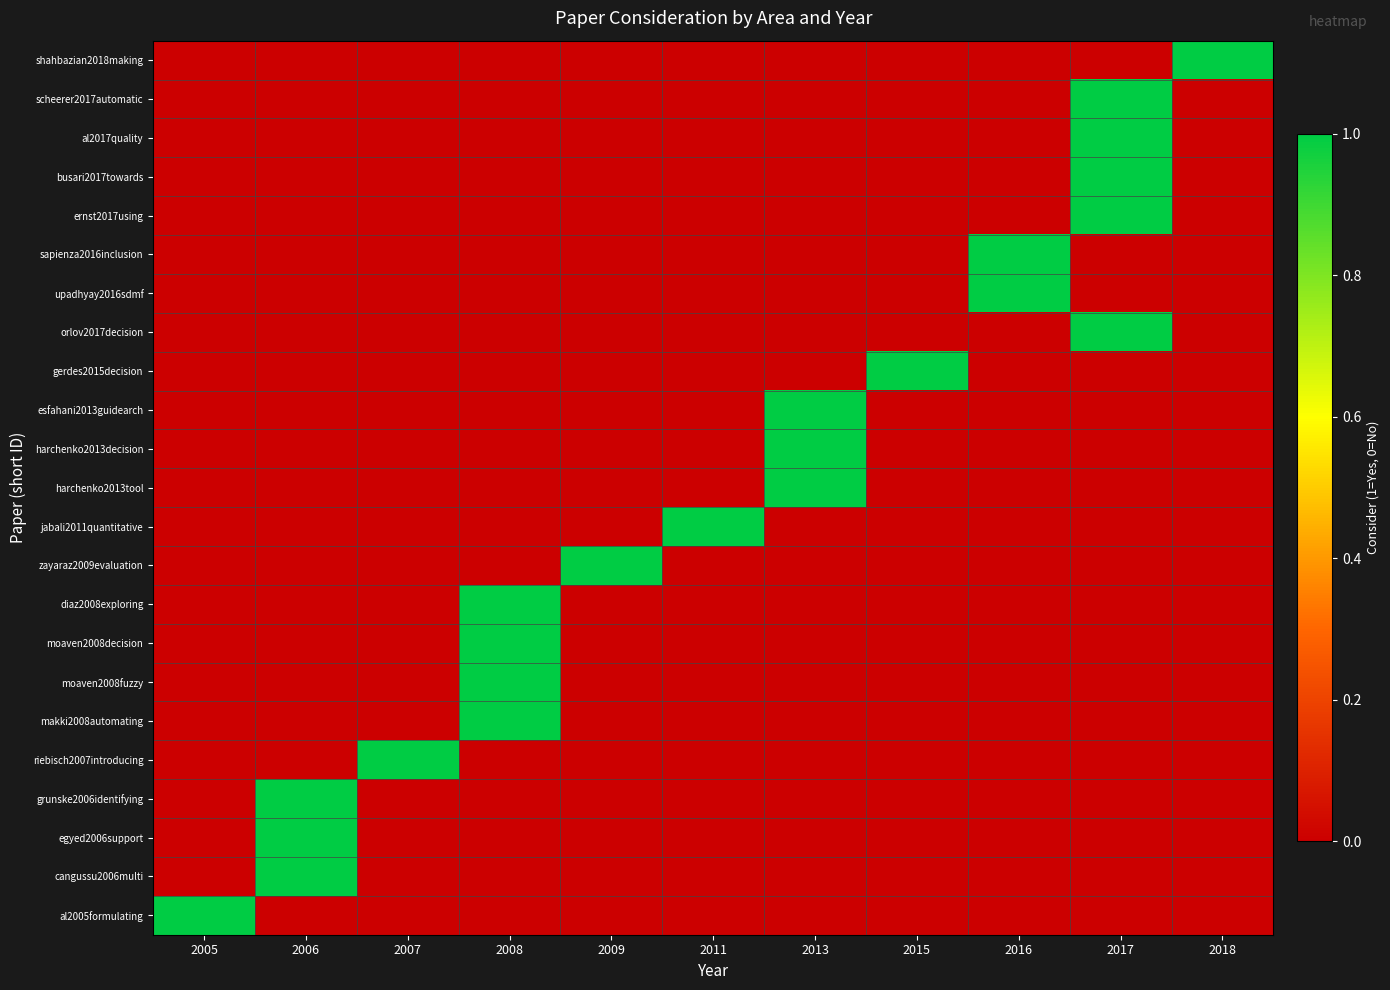

Which series changed the most between 2009 and 2011?

jabali2011quantitative